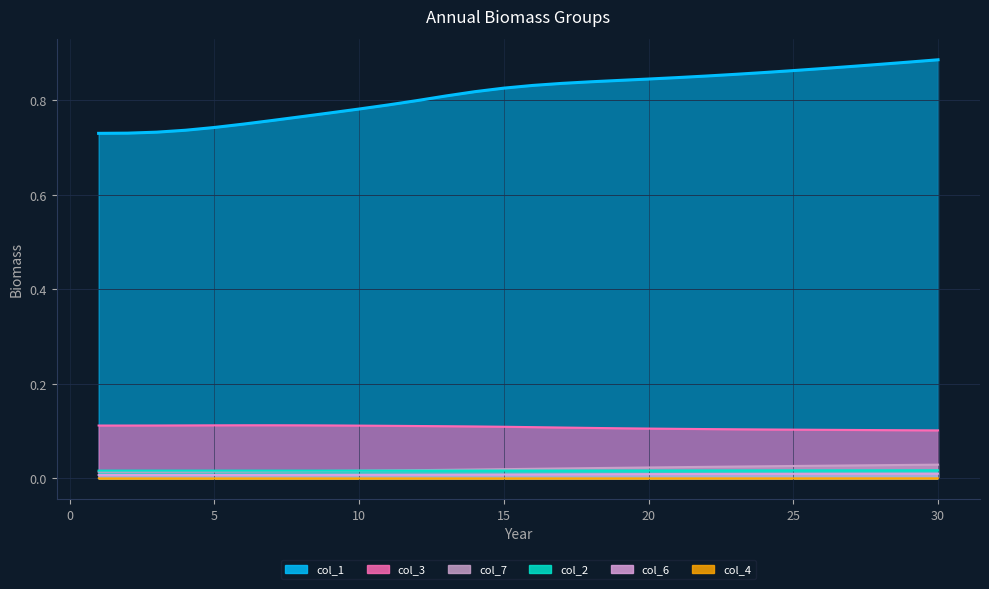

Between 2 and 12, which is larger?

12